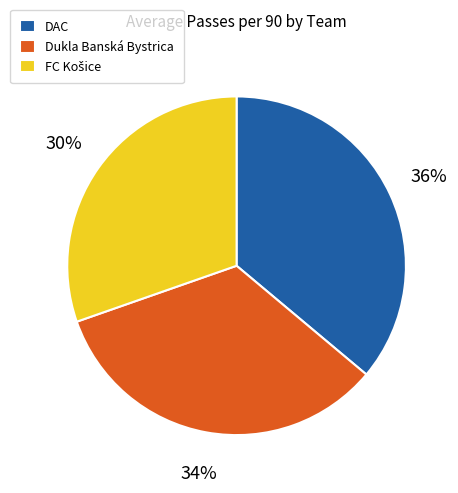

What percentage is the Dukla Banská Bystrica slice, to the nearest percent?

34%